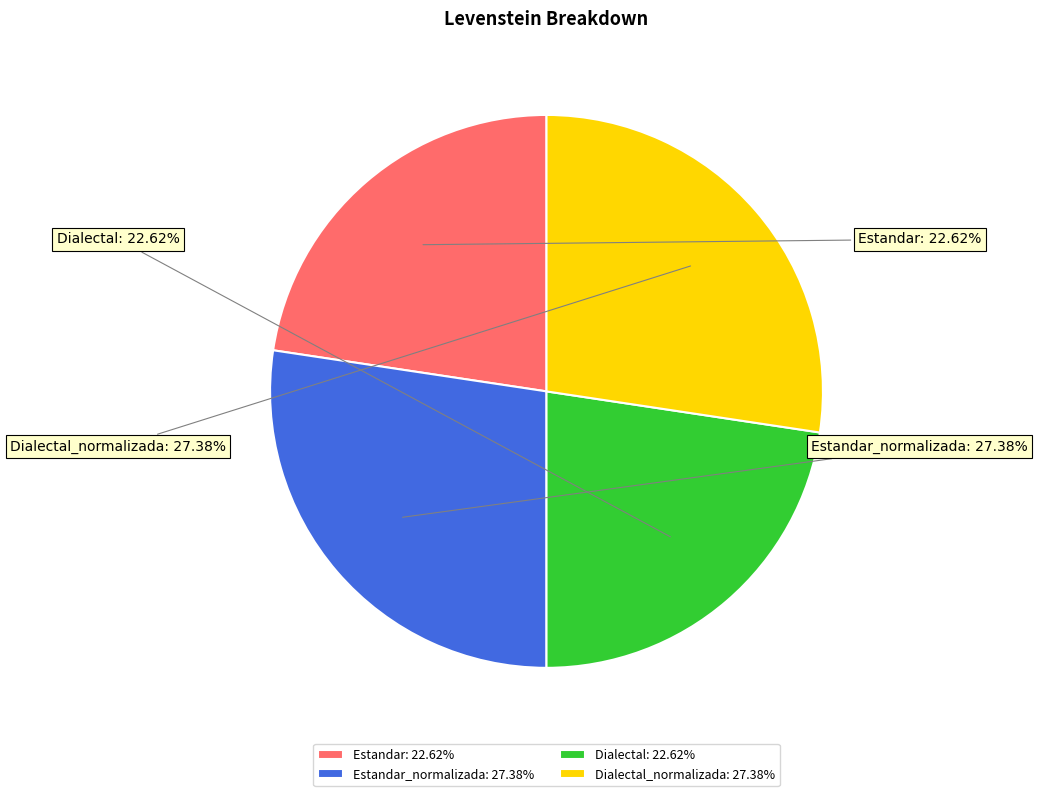

Does Dialectal represent more than half of the total?

No